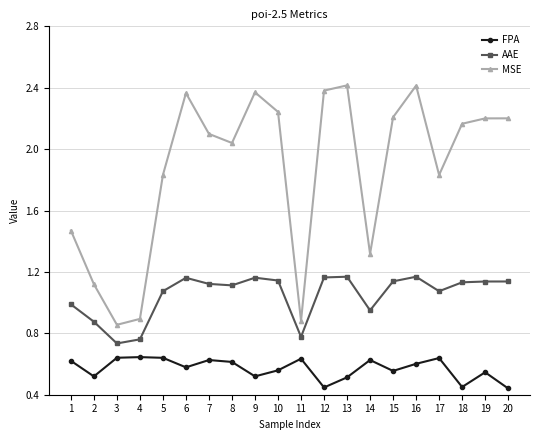

At which category does MSE reach its first local peak?

6